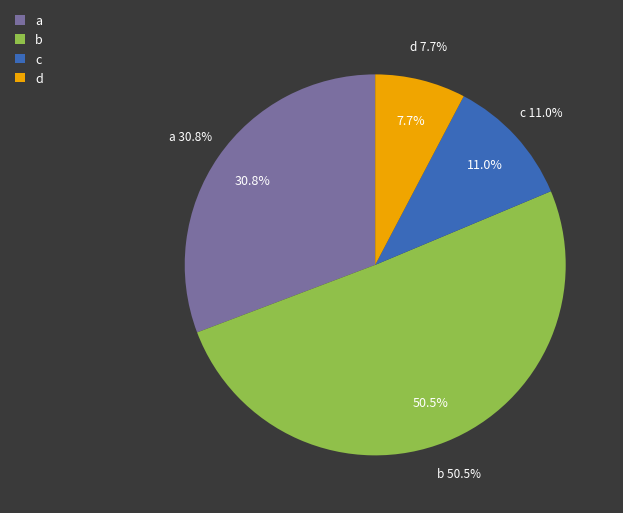

What is the change in value from b to c?

-36